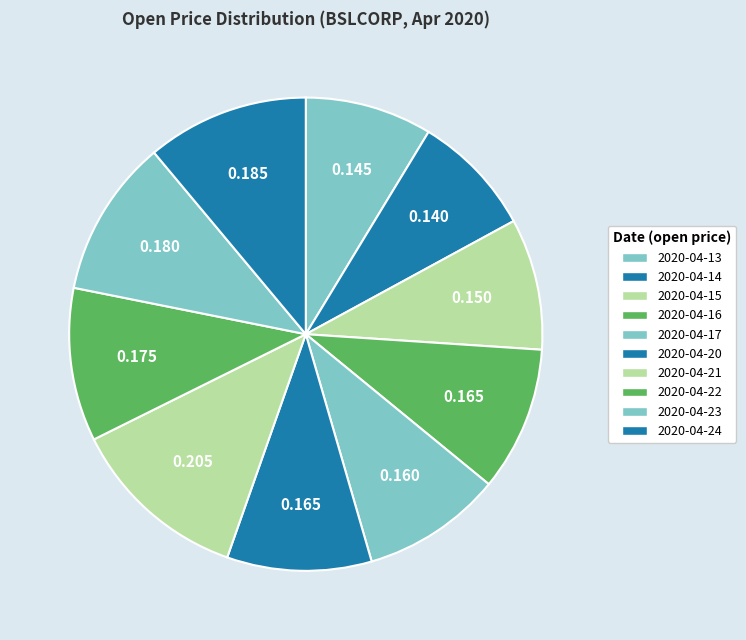

How many slices are in this pie chart?

10